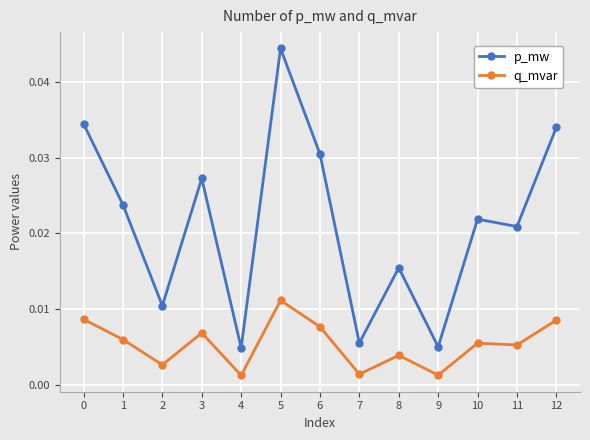

True or false: p_mw and q_mvar cross at least once.

False